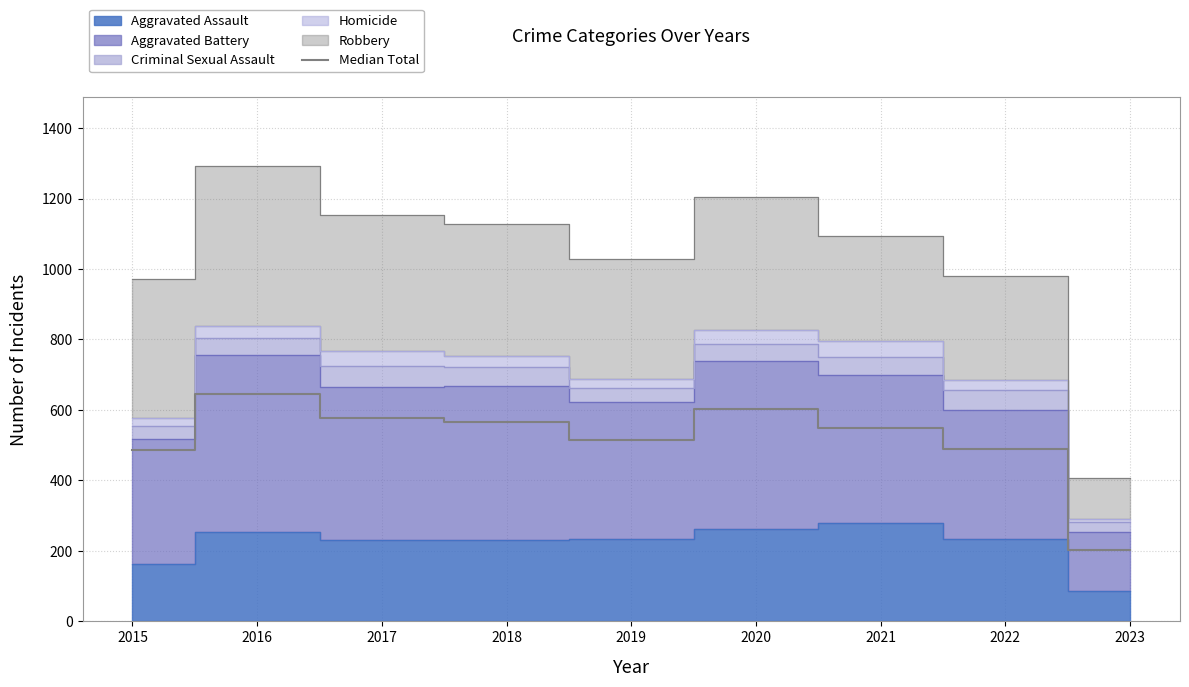

What is the sum of the values at 2018 and 2019?

1078.0